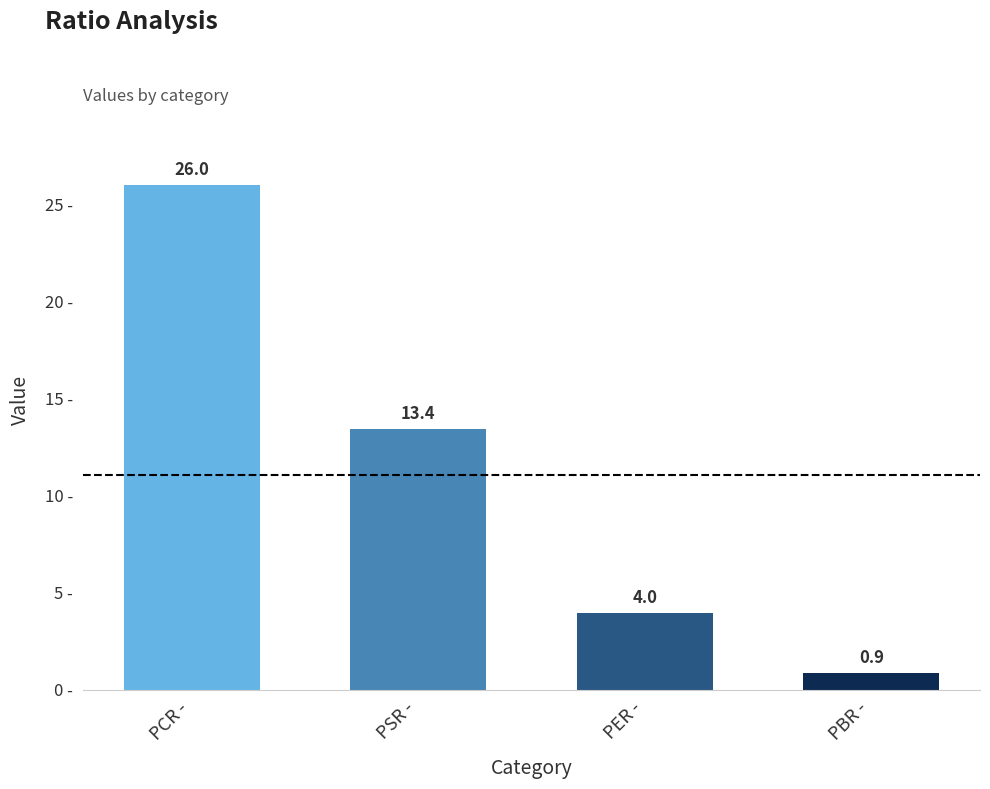

Reading left to right, transcribe all the data shown in this chart.

PCR -=26.0	PSR -=13.4	PER -=4.0	PBR -=0.9